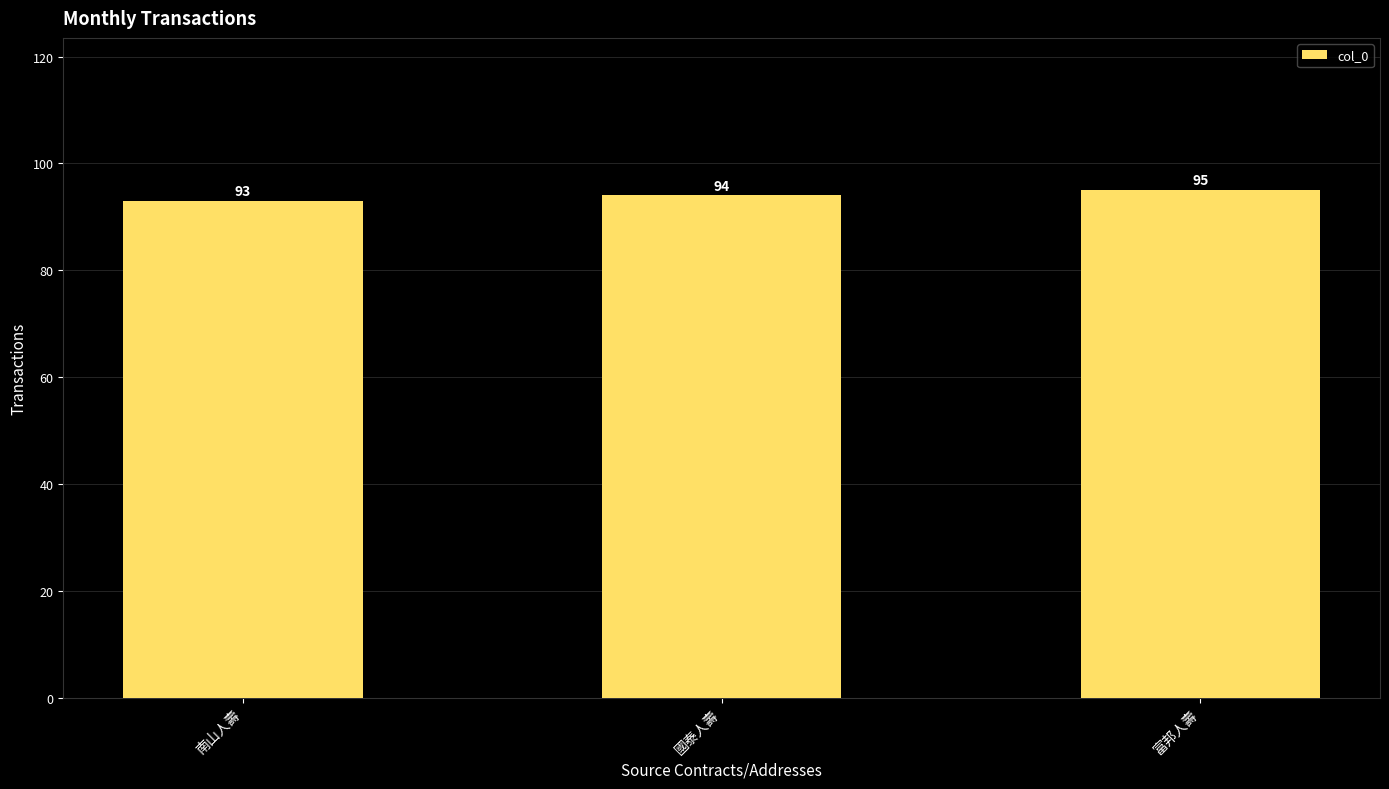

Which label corresponds to the smallest value in the chart?

南山人壽